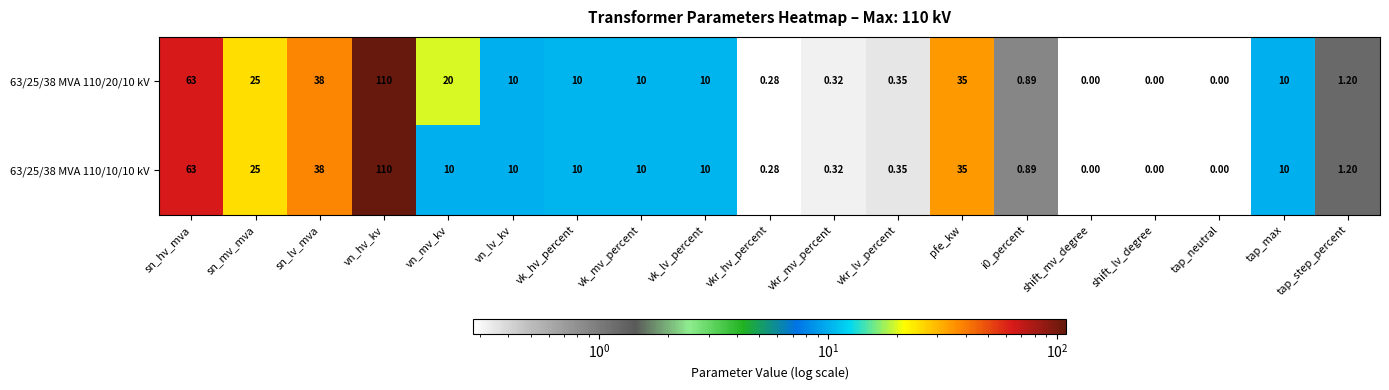

Which series has the largest total across all categories?

63/25/38 MVA 110/20/10 kV